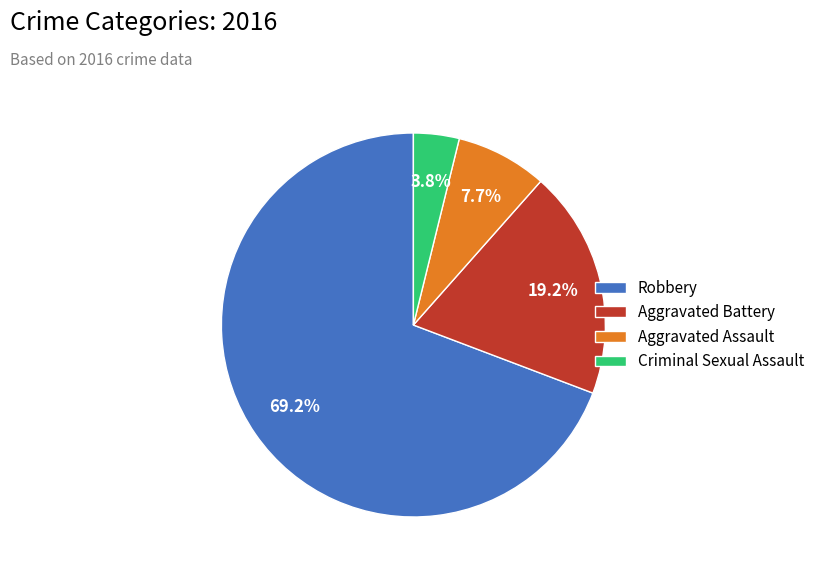

Which slice is the largest?

Robbery